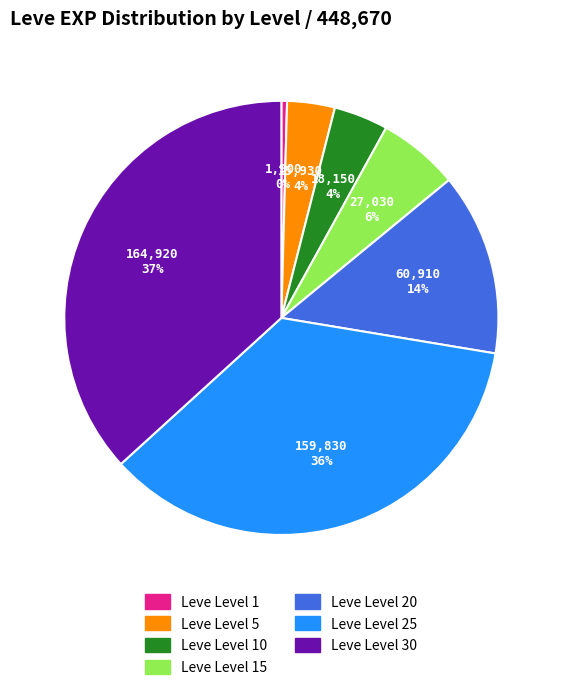

The Leve Level 10 slice represents 4% of the pie. True or false?

True